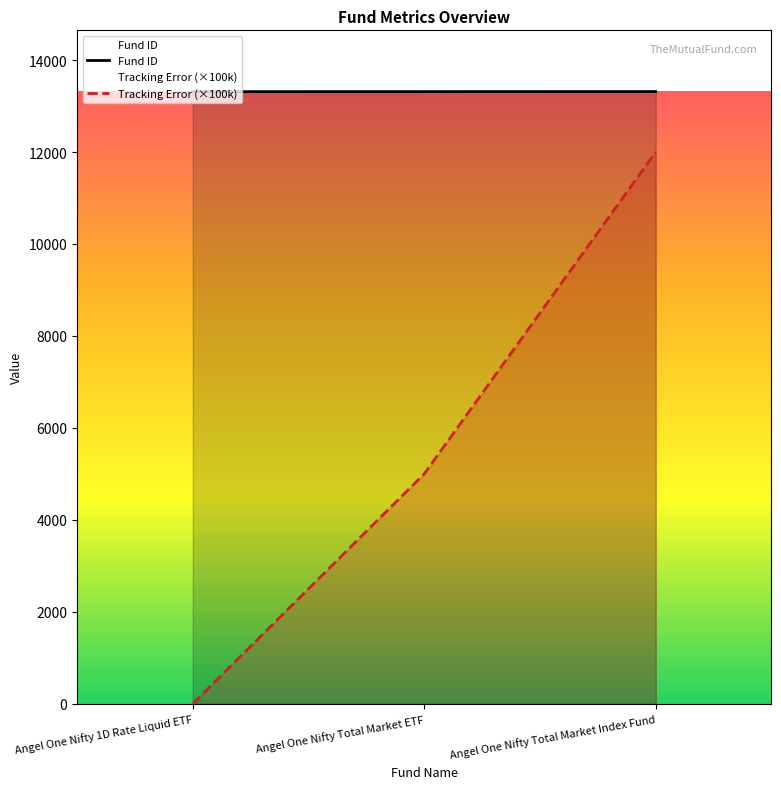

What is the spread (max minus min) of values at Angel One Nifty 1D Rate Liquid ETF?

13313